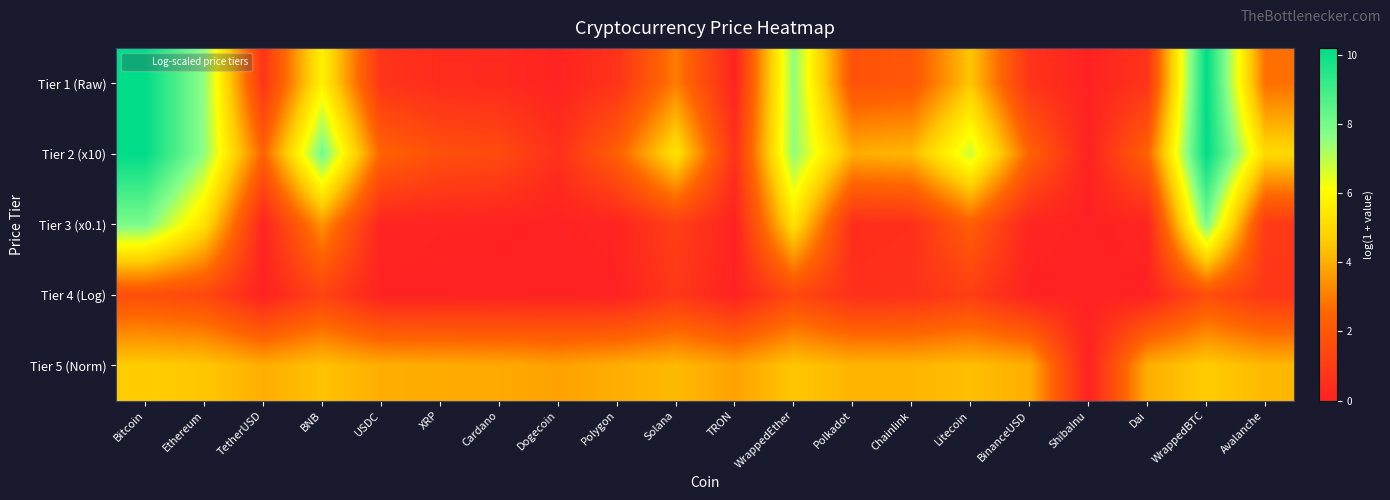

Which has a higher value, Bitcoin or XRP?

Bitcoin